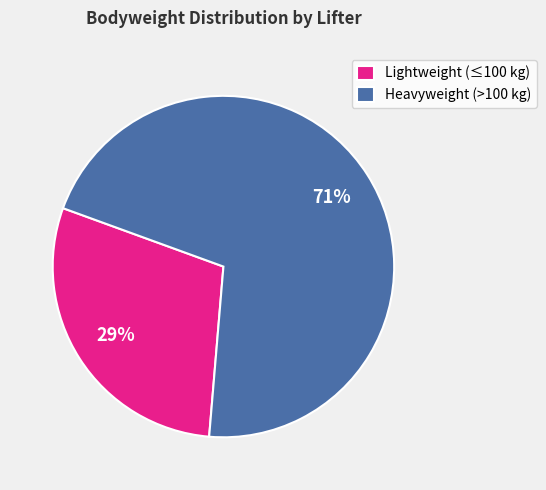

Which category has the smallest portion of the pie?

Lightweight (≤100 kg)